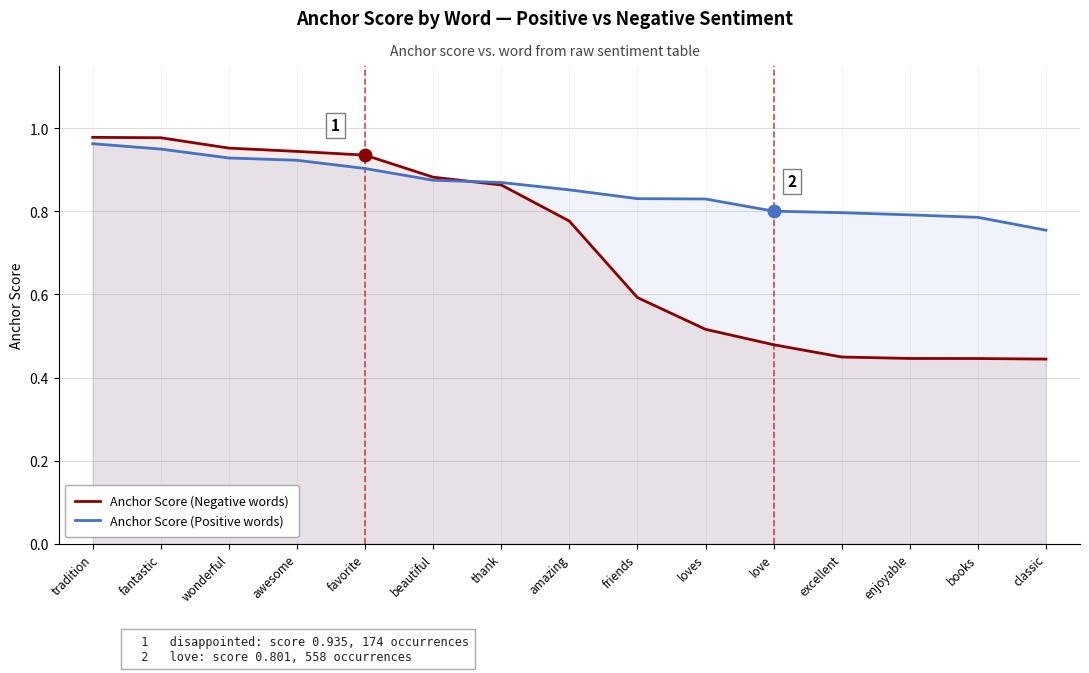

Between which two adjacent categories do Anchor Score (Positive words) and Anchor Score (Negative words) first intersect?

beautiful and thank